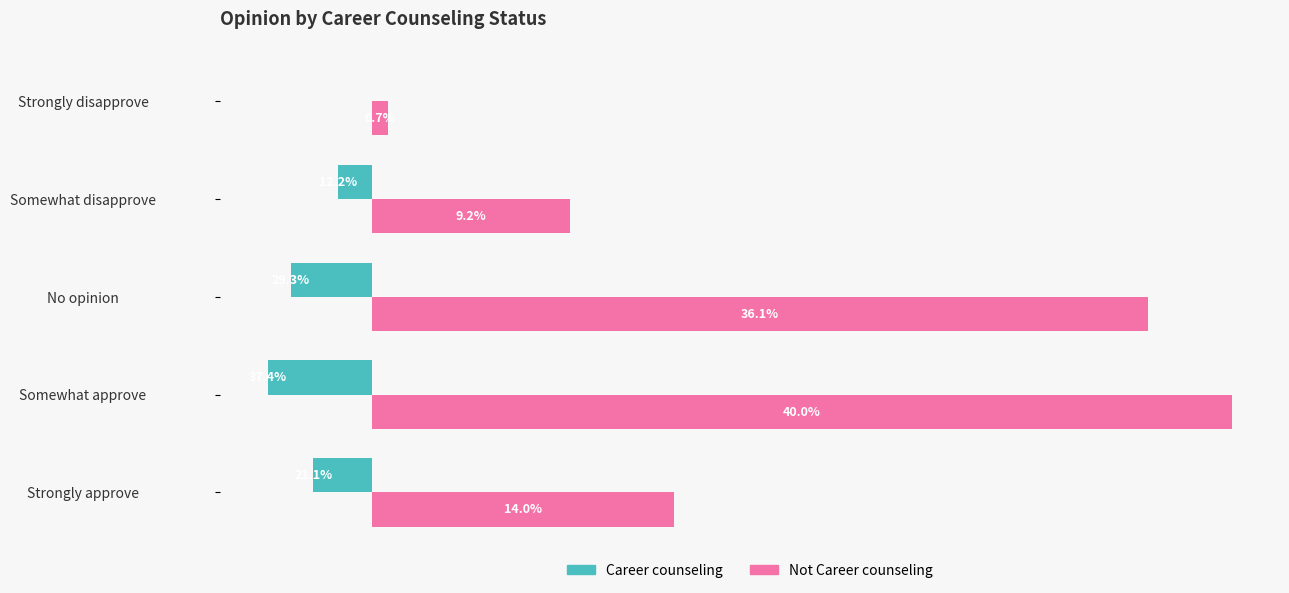

What are all the series names shown in the legend?

Career counseling, Not Career counseling